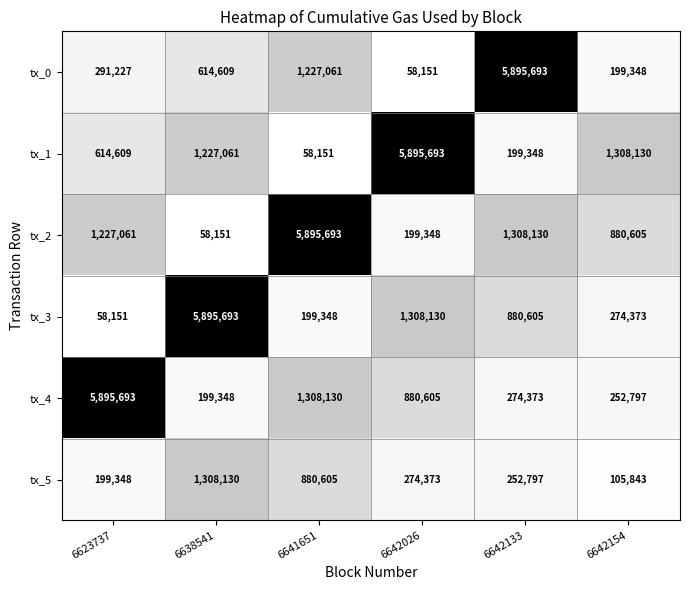

What is the difference between the tx_3 values at 6642133 and 6638541?

5015088